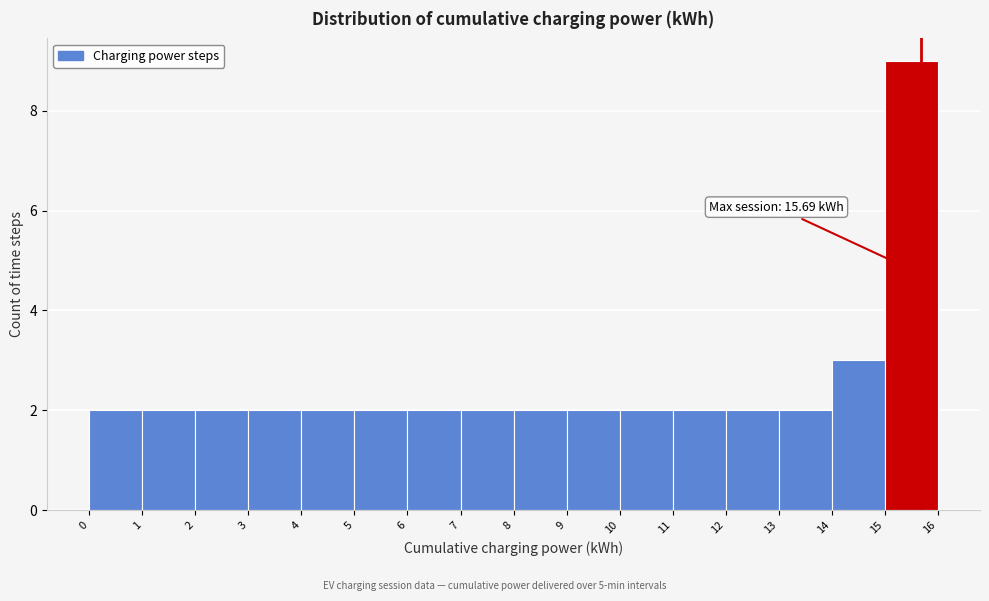

Which range on the x-axis has the tallest bar?

15 to 16